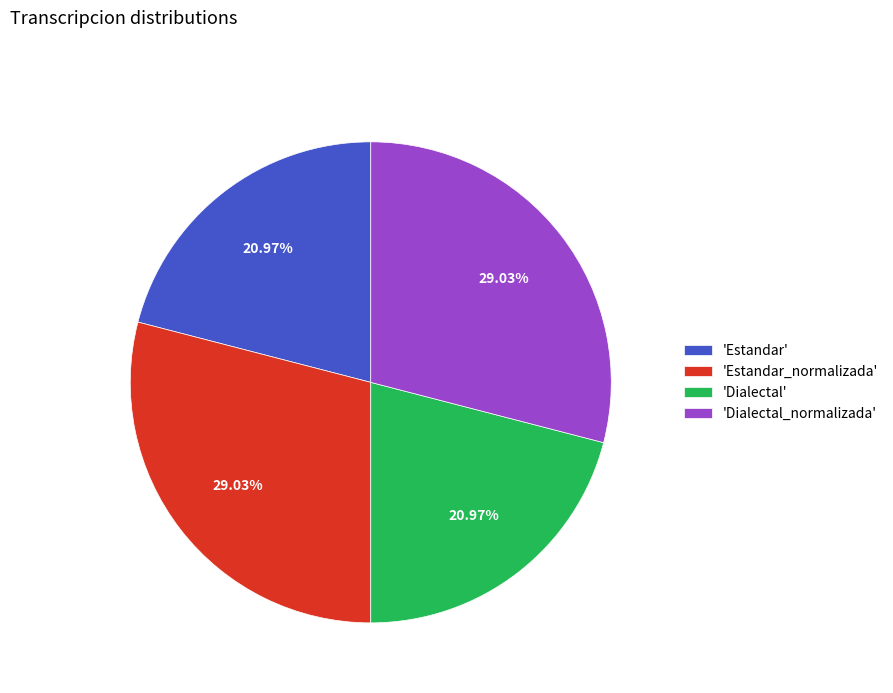

Does 'Estandar_normalizada' represent more than half of the total?

No